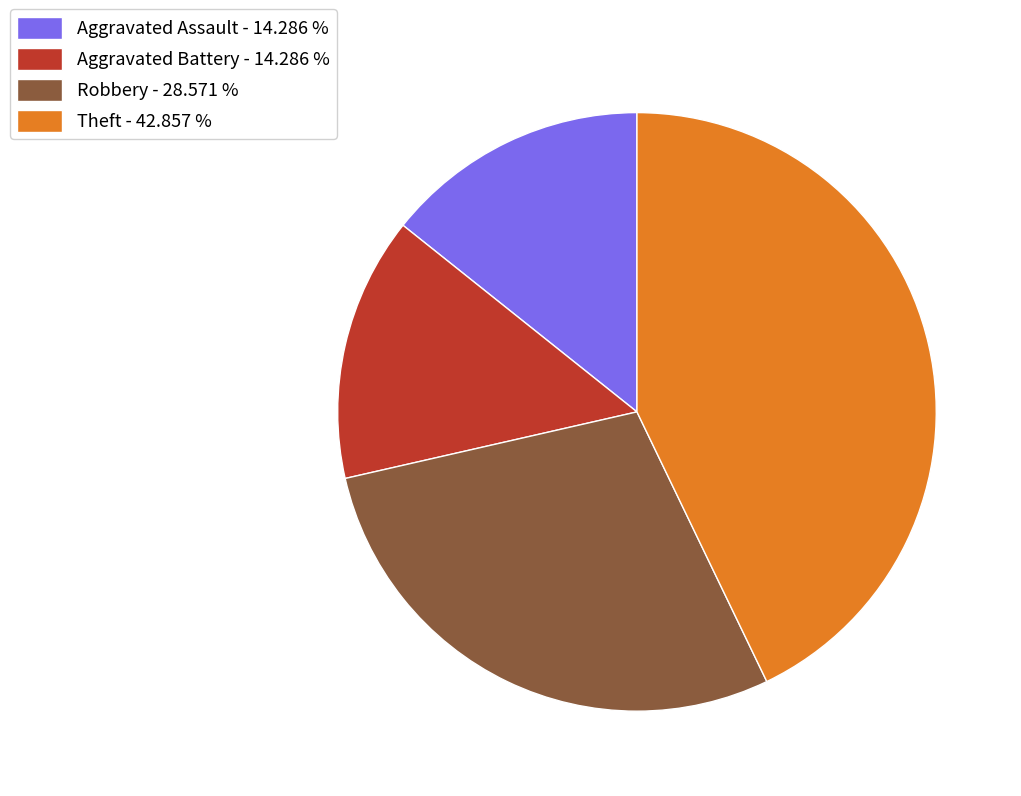

Is the sum of Robbery - 28.571 % and Aggravated Battery - 14.286 % greater than half?

No